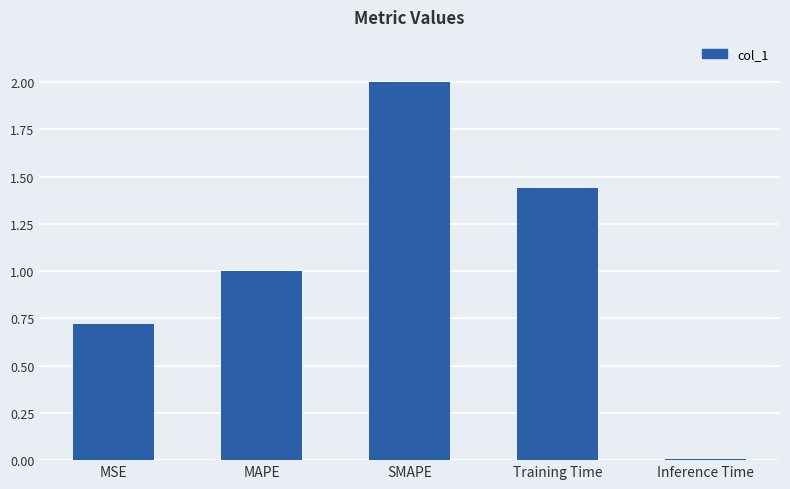

The chart shows a value of 2.0 at SMAPE. True or false?

True